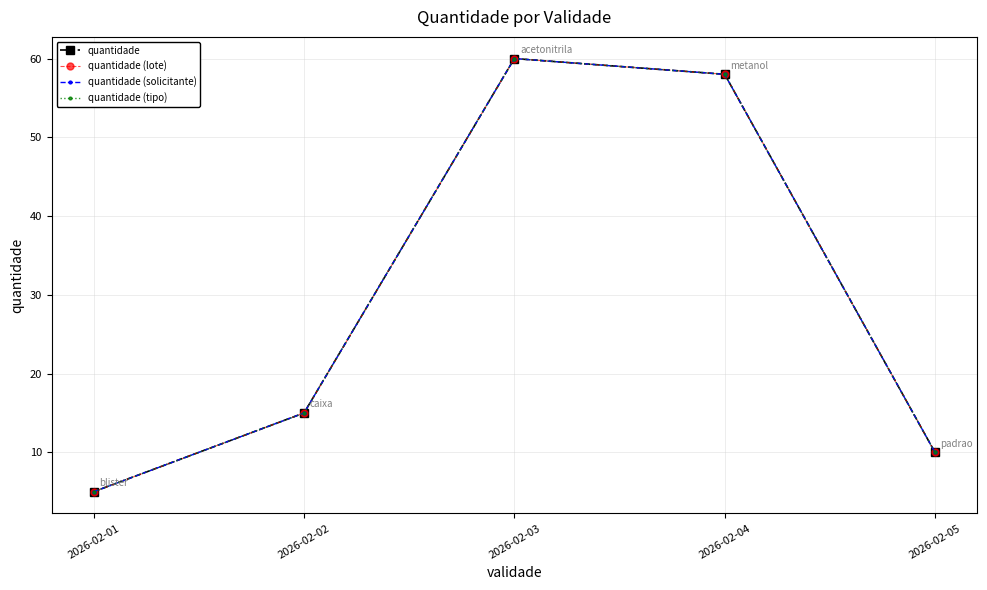

Reading left to right, extract all data points from this chart.

quantidade: 2026-02-01=5	2026-02-02=15	2026-02-03=60	2026-02-04=58	2026-02-05=10
quantidade (lote): 2026-02-01=5	2026-02-02=15	2026-02-03=60	2026-02-04=58	2026-02-05=10
quantidade (solicitante): 2026-02-01=5	2026-02-02=15	2026-02-03=60	2026-02-04=58	2026-02-05=10
quantidade (tipo): 2026-02-01=5	2026-02-02=15	2026-02-03=60	2026-02-04=58	2026-02-05=10